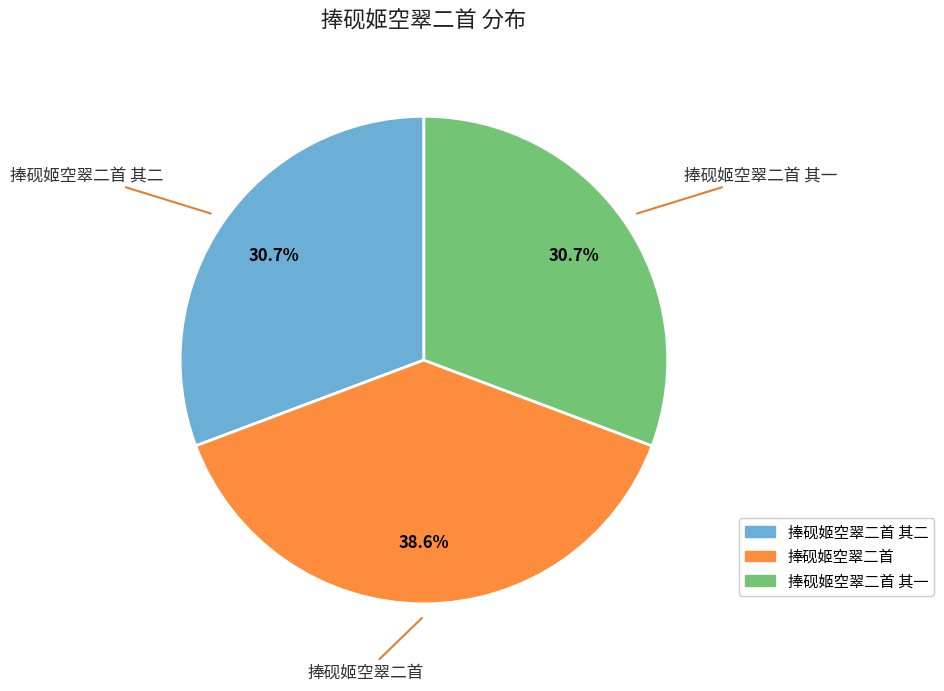

What is the ratio of the value at 捧砚姬空翠二首 to the value at 捧砚姬空翠二首 其一?

1.3